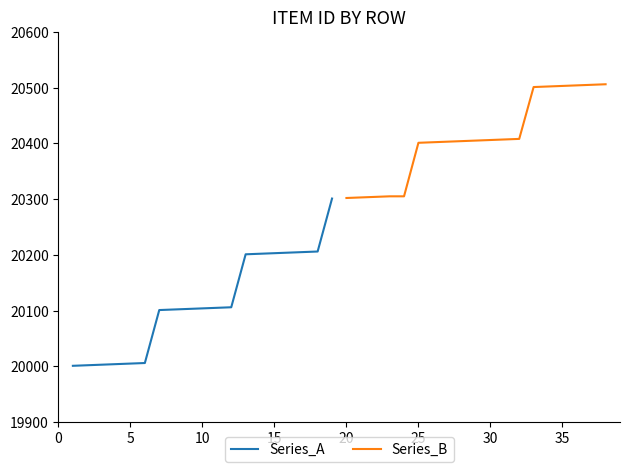

What is the difference between the second highest and second lowest values in the Series_A series?

204